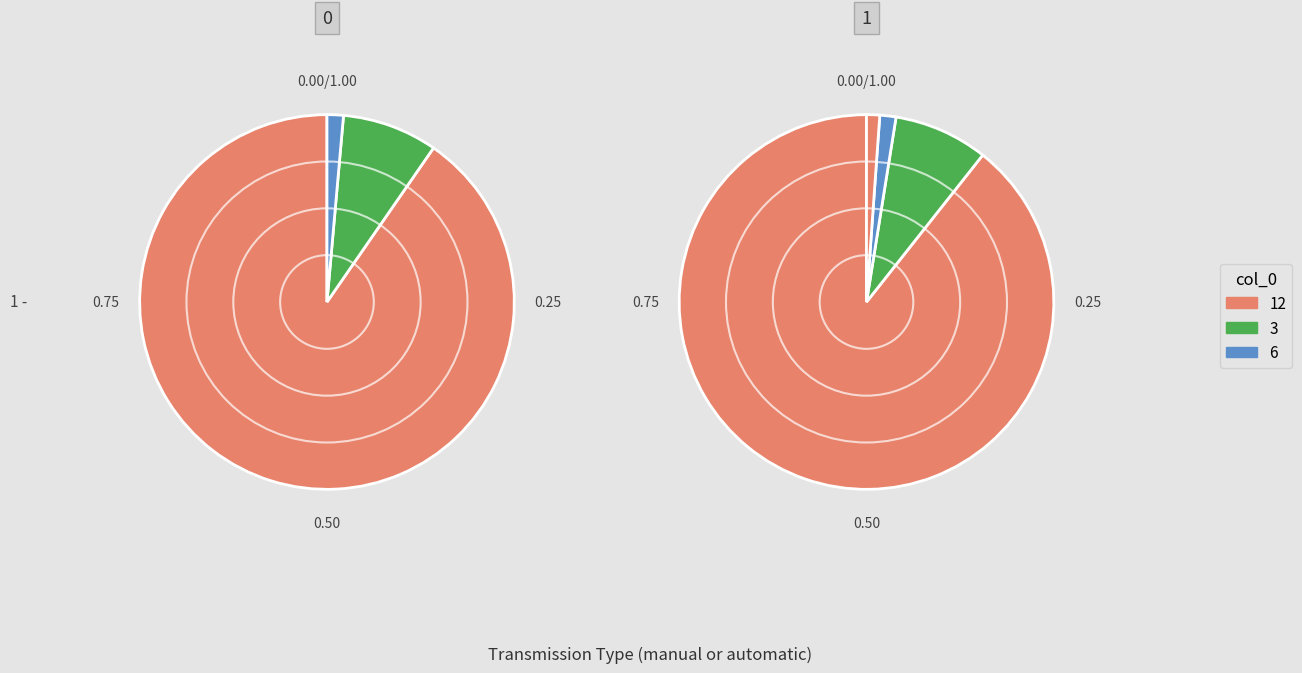

Which slice represents more than half of the pie?

12